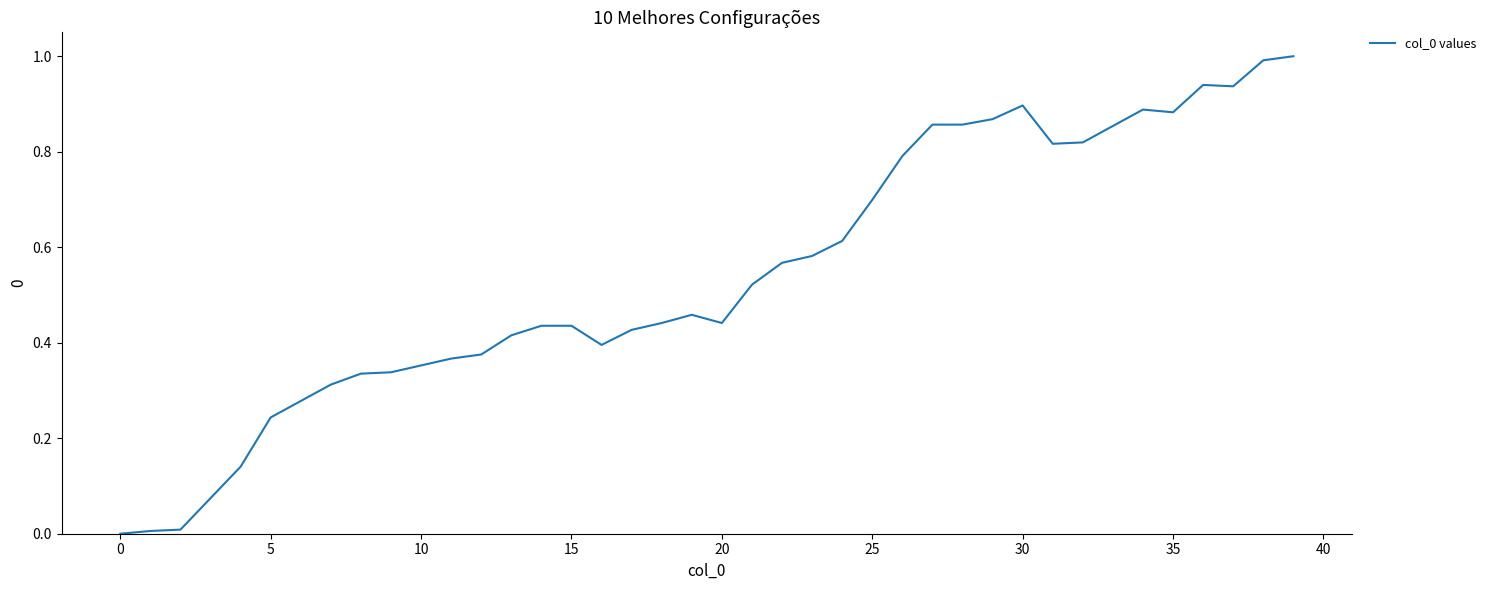

What is the difference between the maximum and minimum values?

1.0